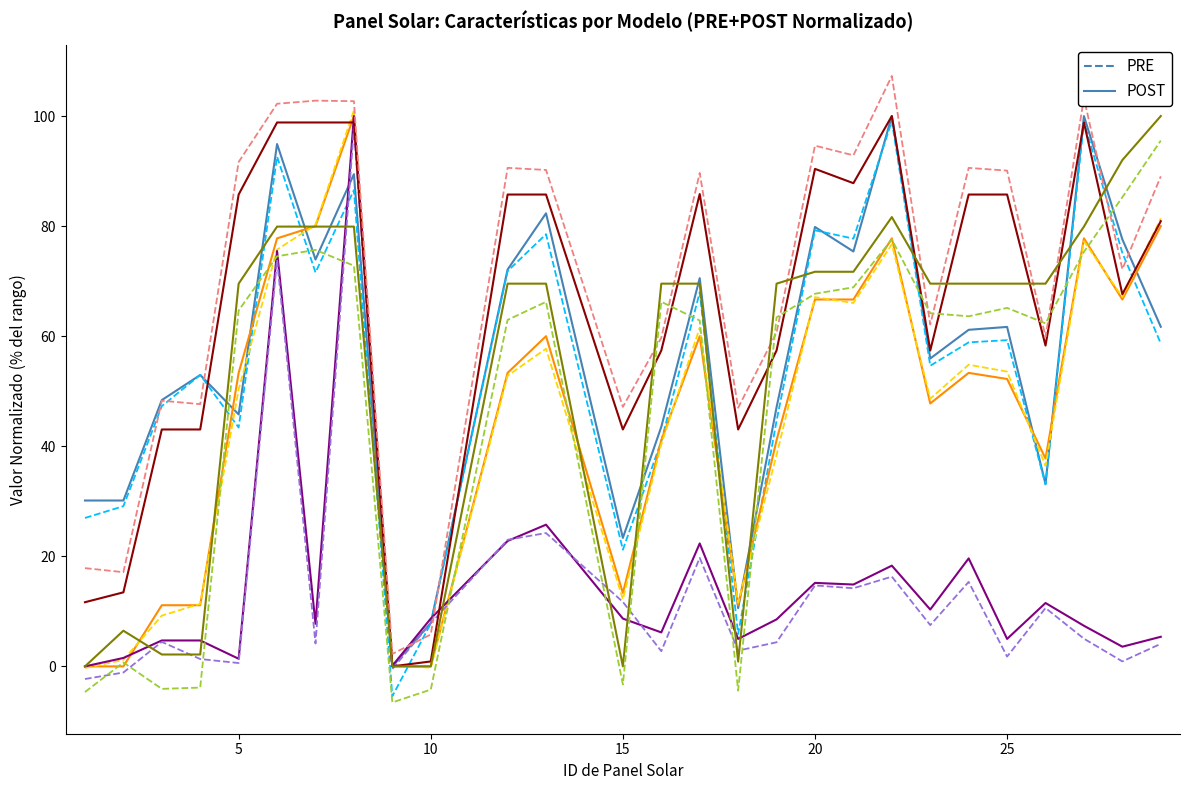

What is the greatest value displayed?

107.3